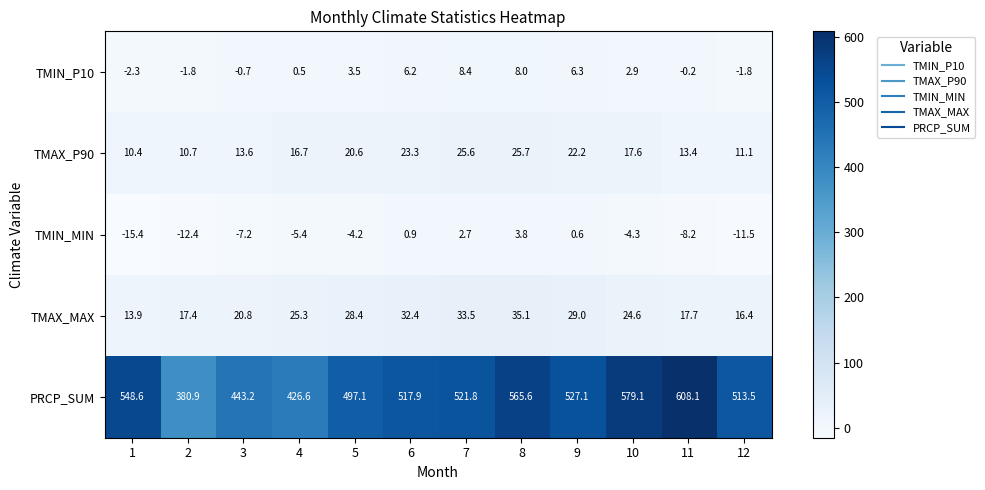

Where is TMIN_MIN nearest to the value -5?

4